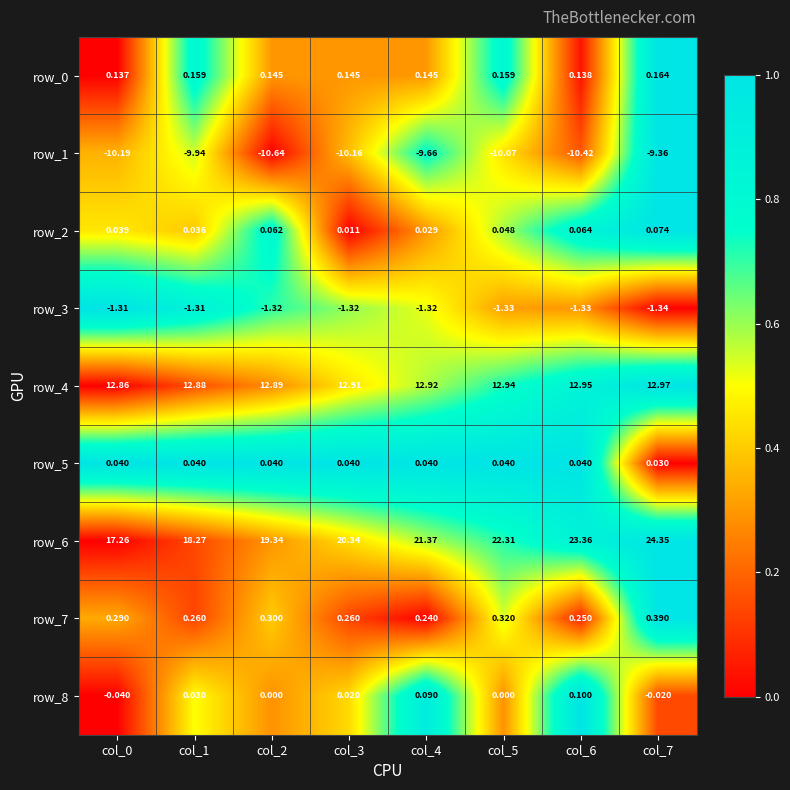

Which series has the widest spread of values?

row_6